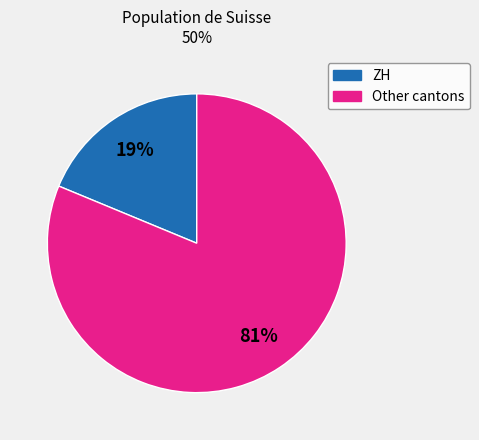

Is there a majority slice in this chart?

Yes